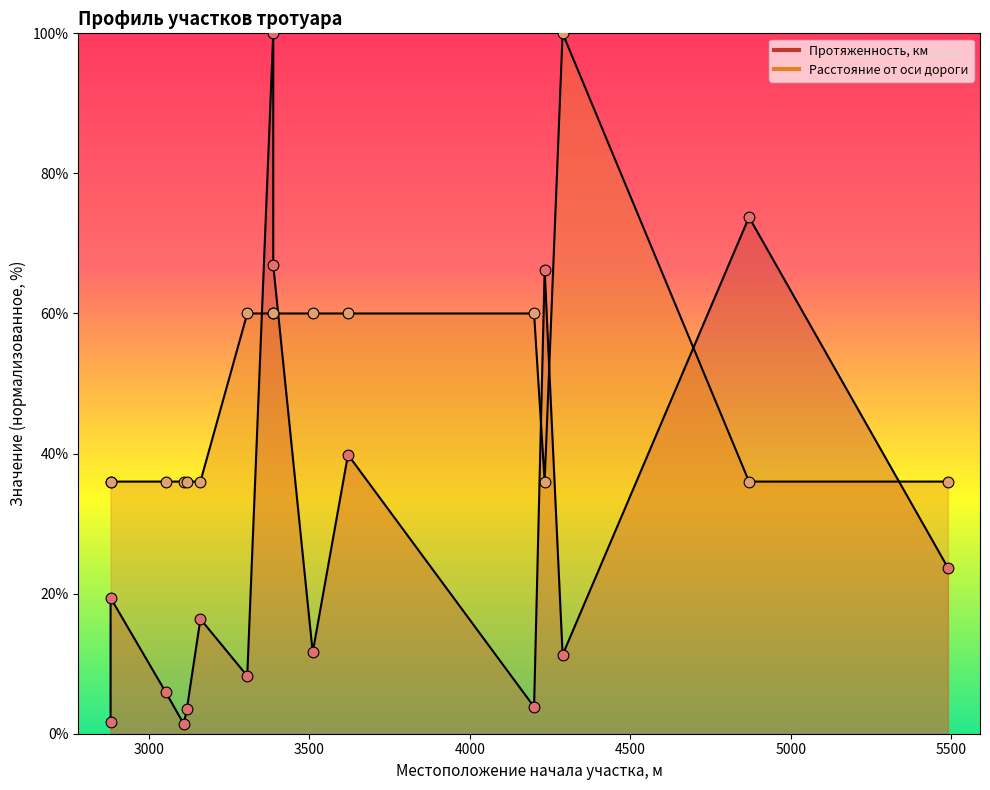

Which series contains the lowest Y value?

Протяженность, км